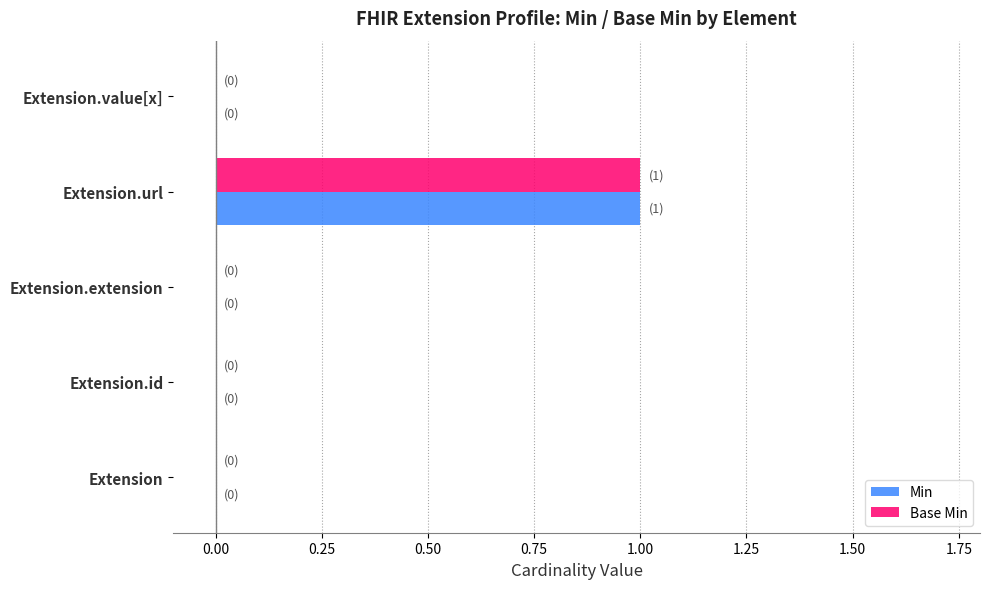

What is the highest value of the Min series?

1